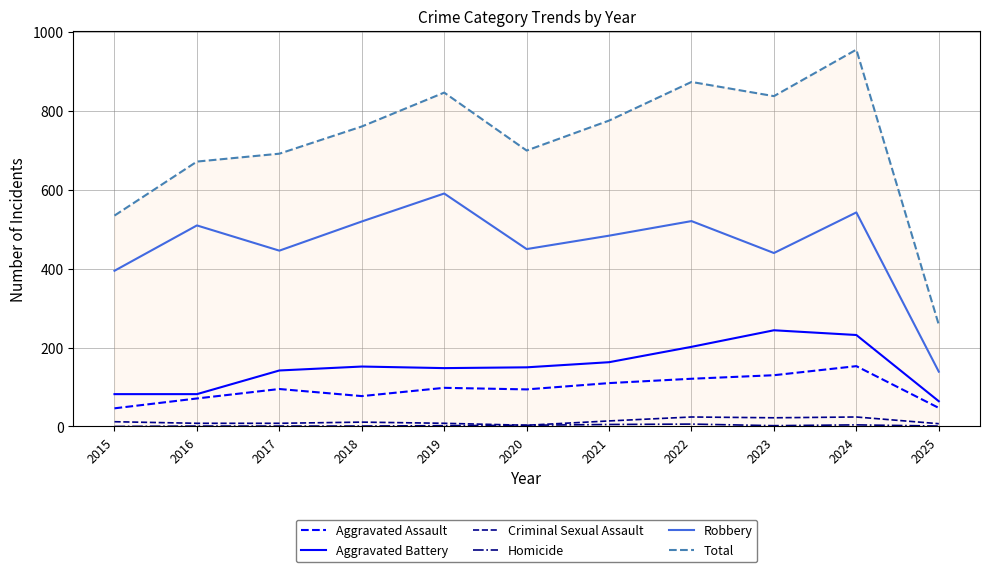

What is the difference between the maximum and minimum values in the Aggravated Battery series?

180